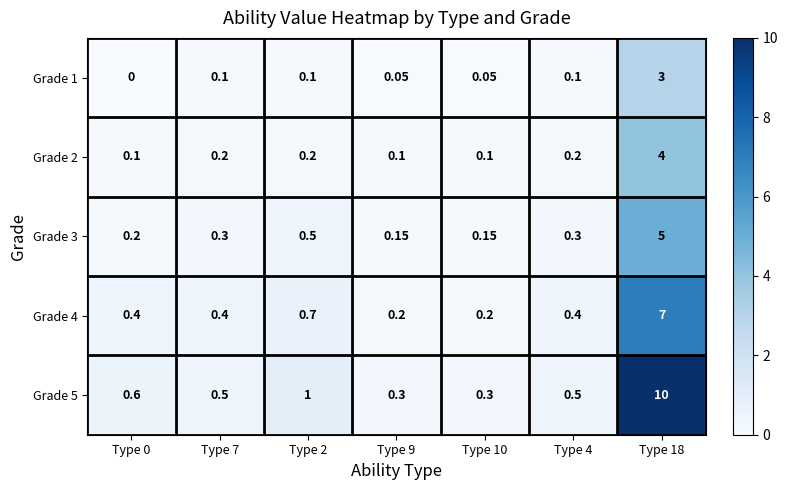

List the series in order of their peak value, lowest first.

Grade 1, Grade 2, Grade 3, Grade 4, Grade 5